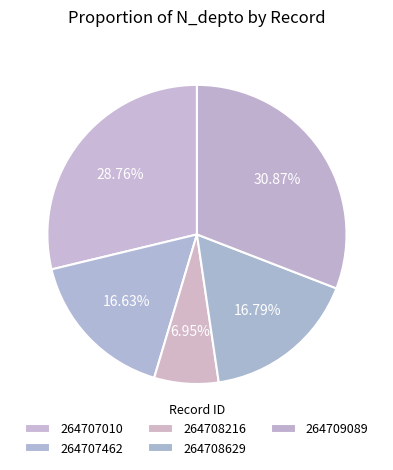

Count the number of slices in the pie.

5